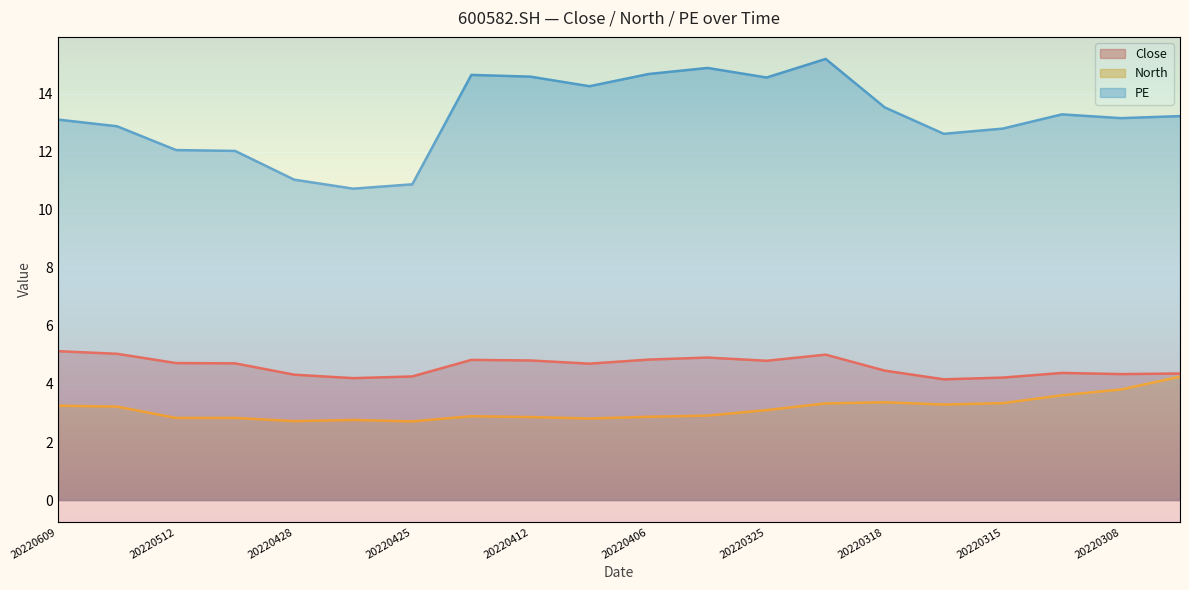

Reading left to right, extract all data points from this chart.

Close: 5.1	5.0	4.7	4.7	4.3	4.2	4.3	4.8	4.8	4.7	4.8	4.9	4.8	5.0	4.5	4.2	4.2	4.4	4.3	4.4
North: 3.2	3.2	2.8	2.8	2.7	2.8	2.7	2.9	2.9	2.8	2.9	2.9	3.1	3.3	3.4	3.3	3.3	3.6	3.8	4.2
PE: 13.1	12.9	12.1	12.0	11.0	10.7	10.9	14.7	14.6	14.3	14.7	14.9	14.6	15.2	13.5	12.6	12.8	13.3	13.2	13.2